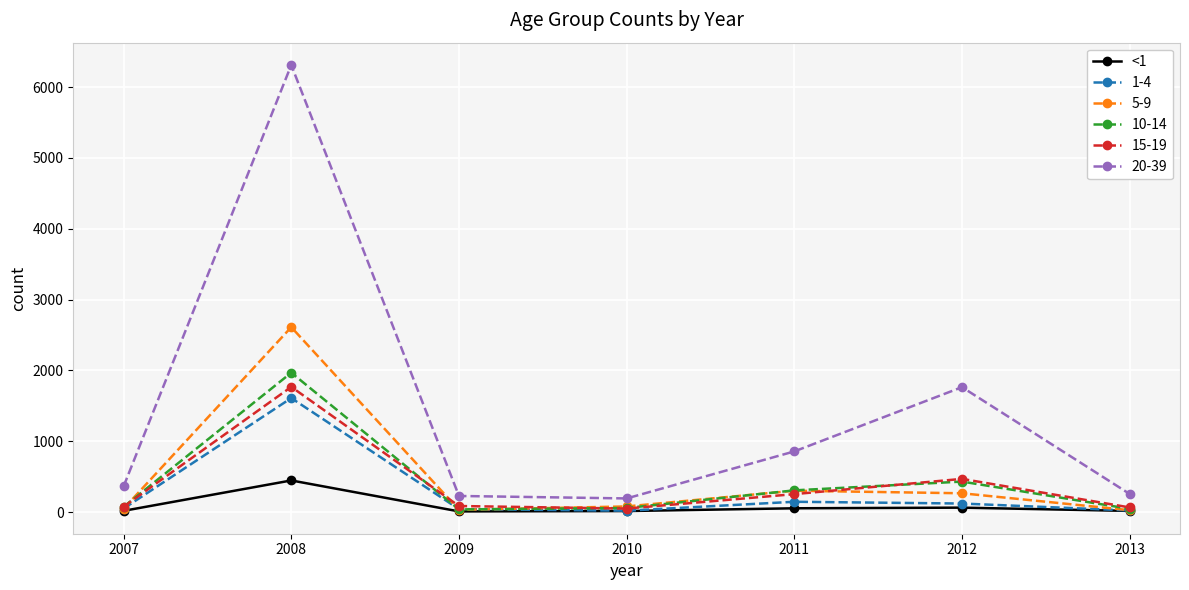

Which label corresponds to the largest value in the chart?

2008